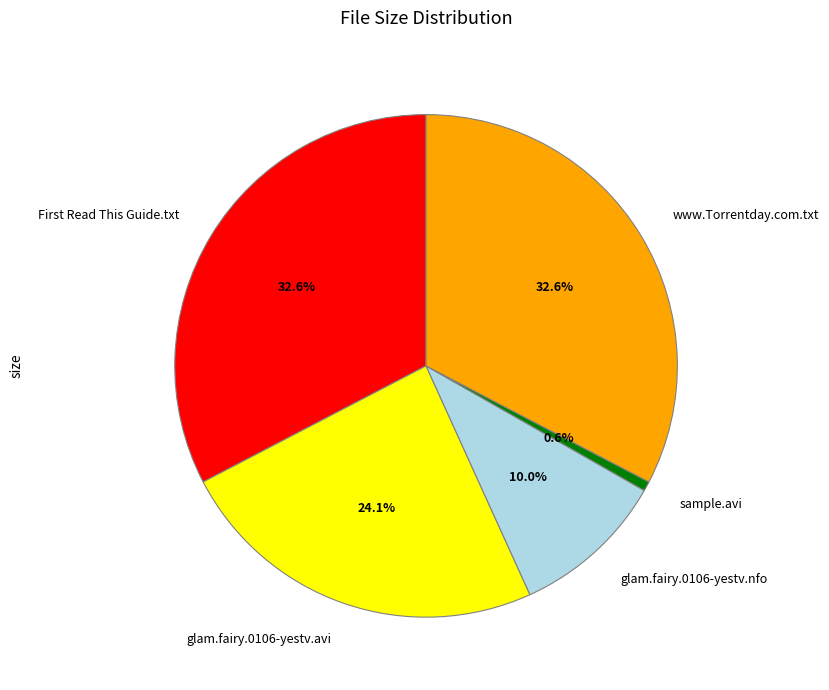

Which has a higher value, glam.fairy.0106-yestv.nfo or sample.avi?

glam.fairy.0106-yestv.nfo